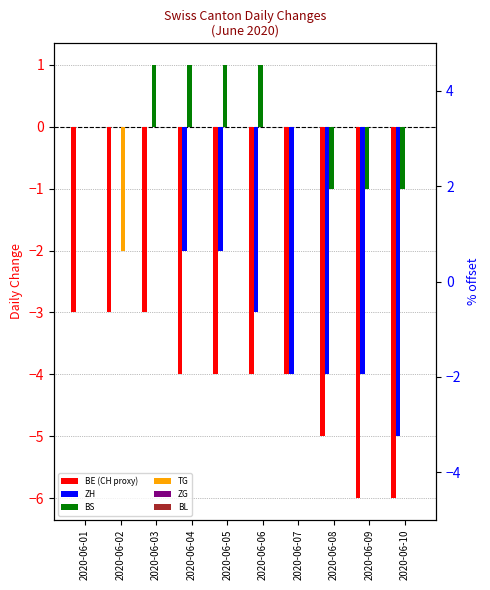

How many values in the BE (CH proxy) series exceed -4?

3